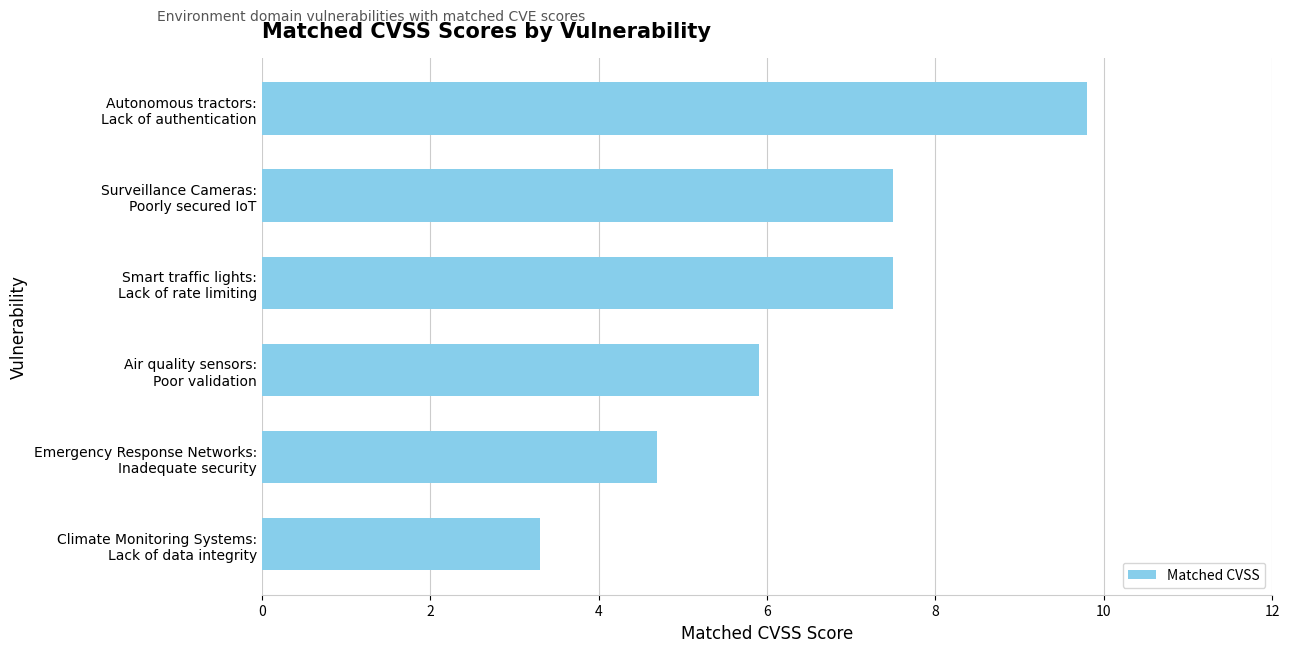

At which category does the chart reach its peak across all series?

Autonomous tractors:
Lack of authentication